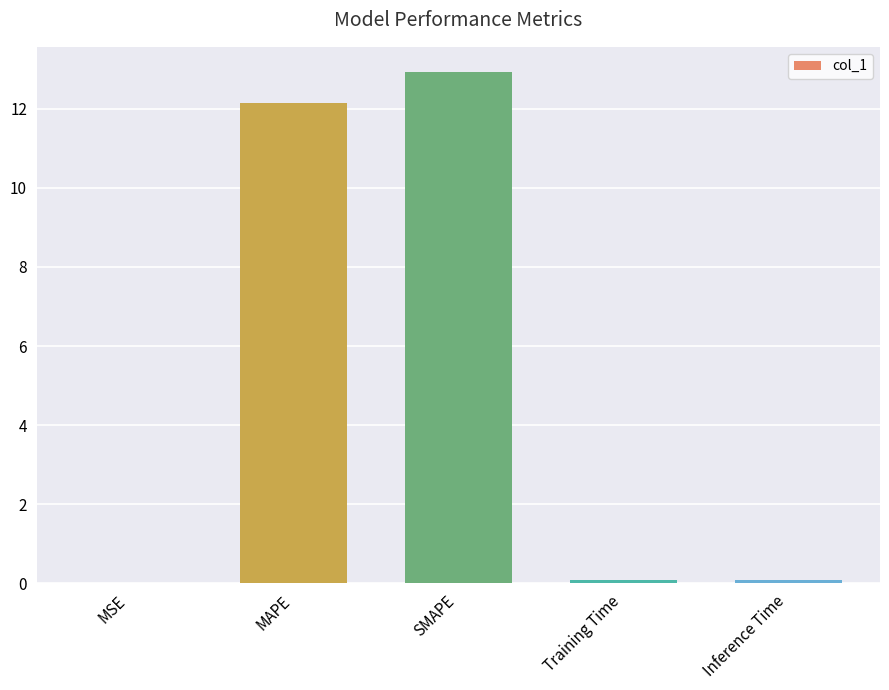

Which category has the highest value across all series?

SMAPE